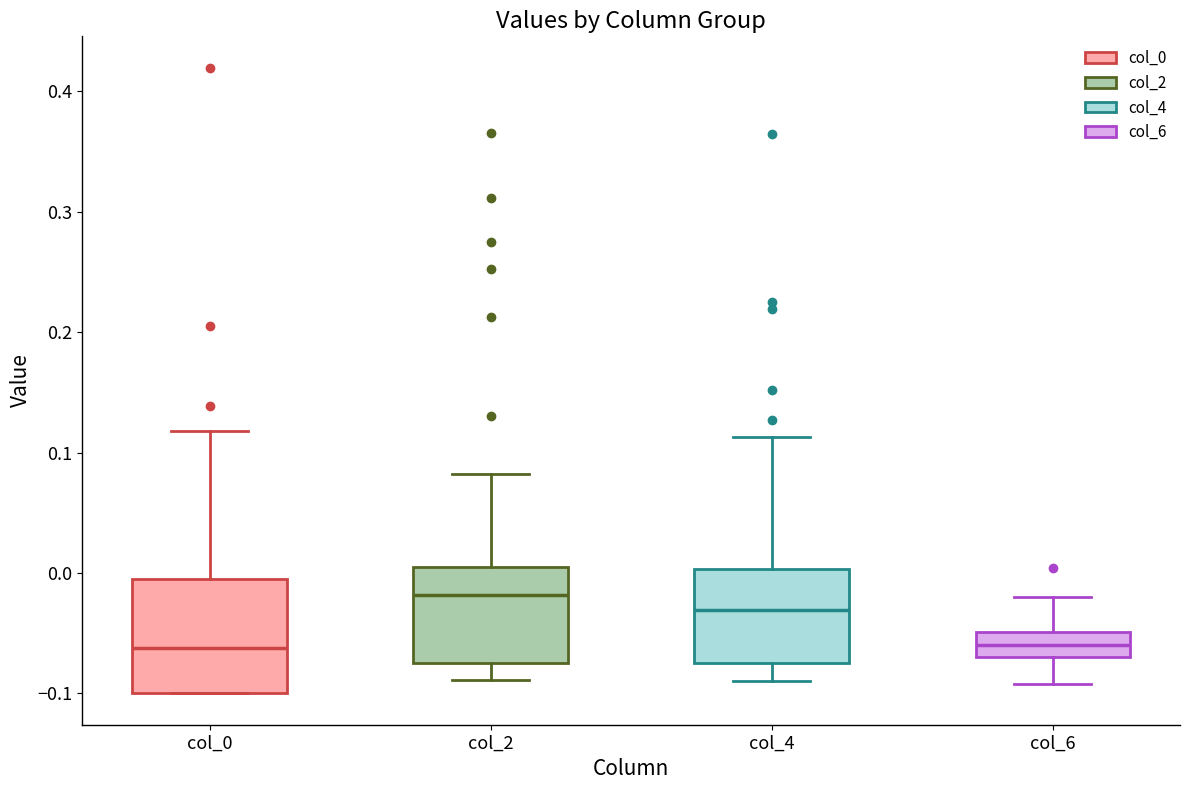

Which box's median line is the highest?

col_2